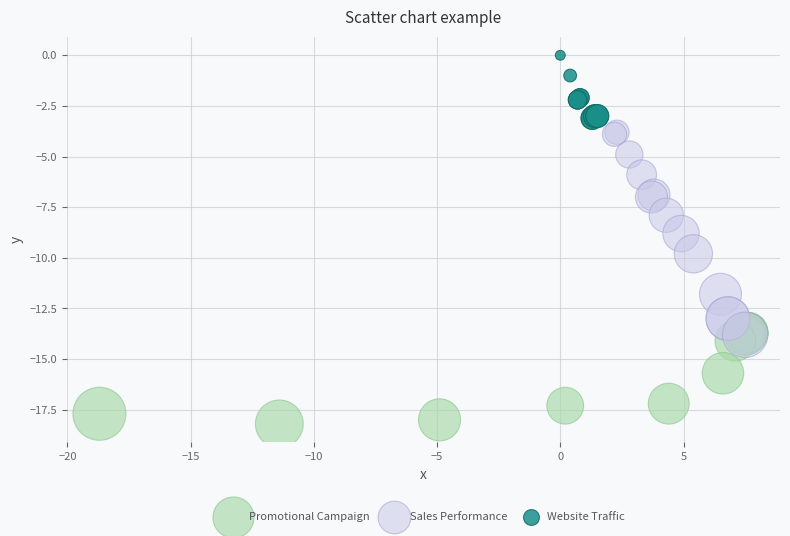

Which series contains the highest Y value?

Website Traffic